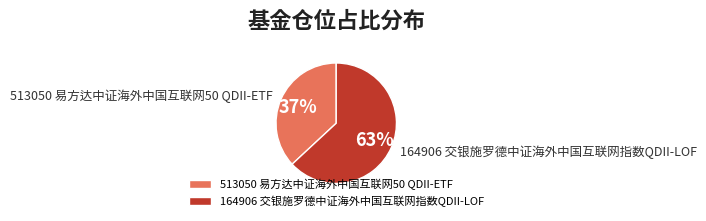

Count the number of slices in the pie.

2